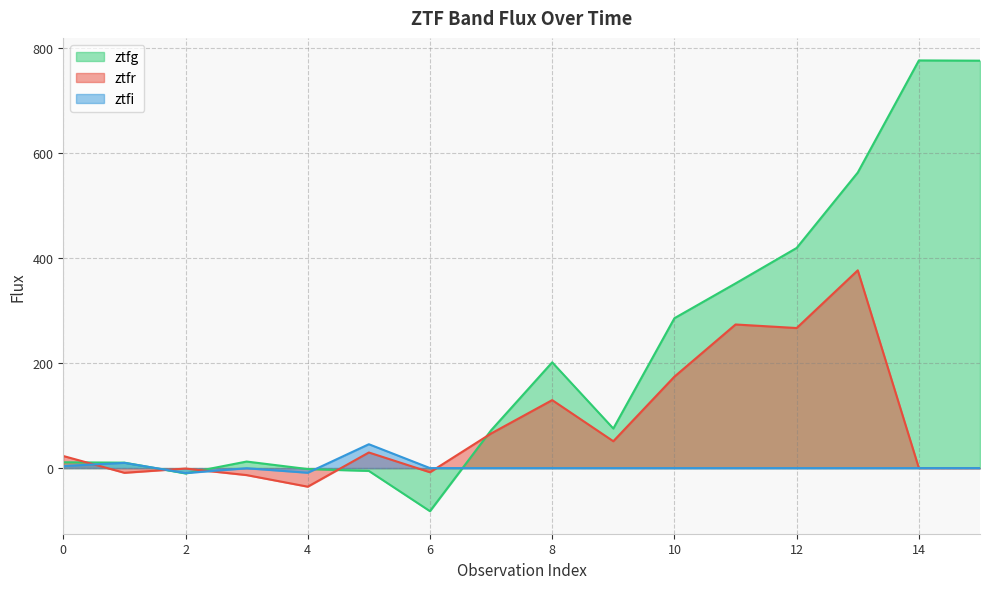

Which series ends up on top after the final intersection of ztfi and ztfg?

ztfg